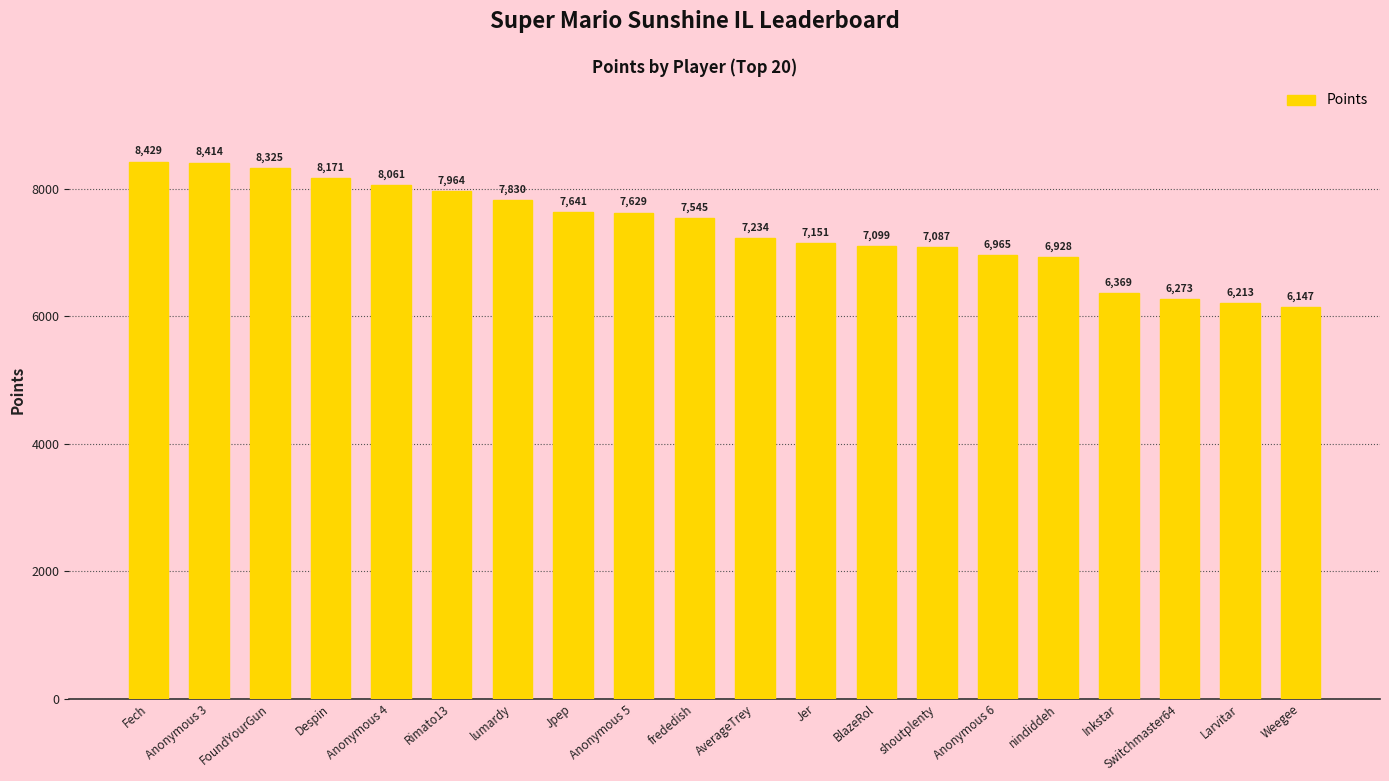

What is the value of the 20th bar from the left?

6147